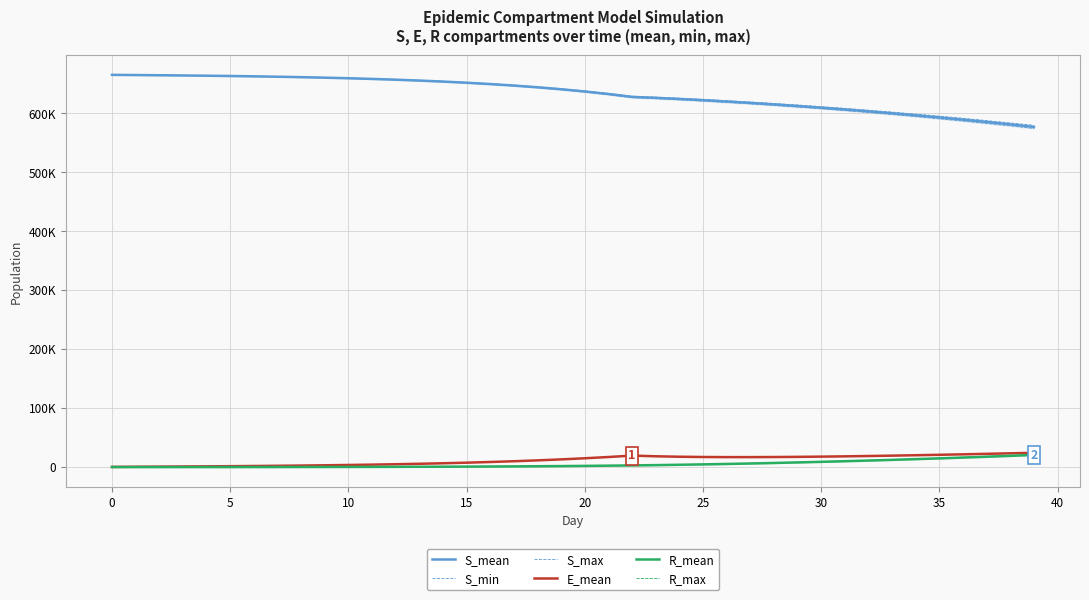

Where is the first local minimum for E_mean?

27